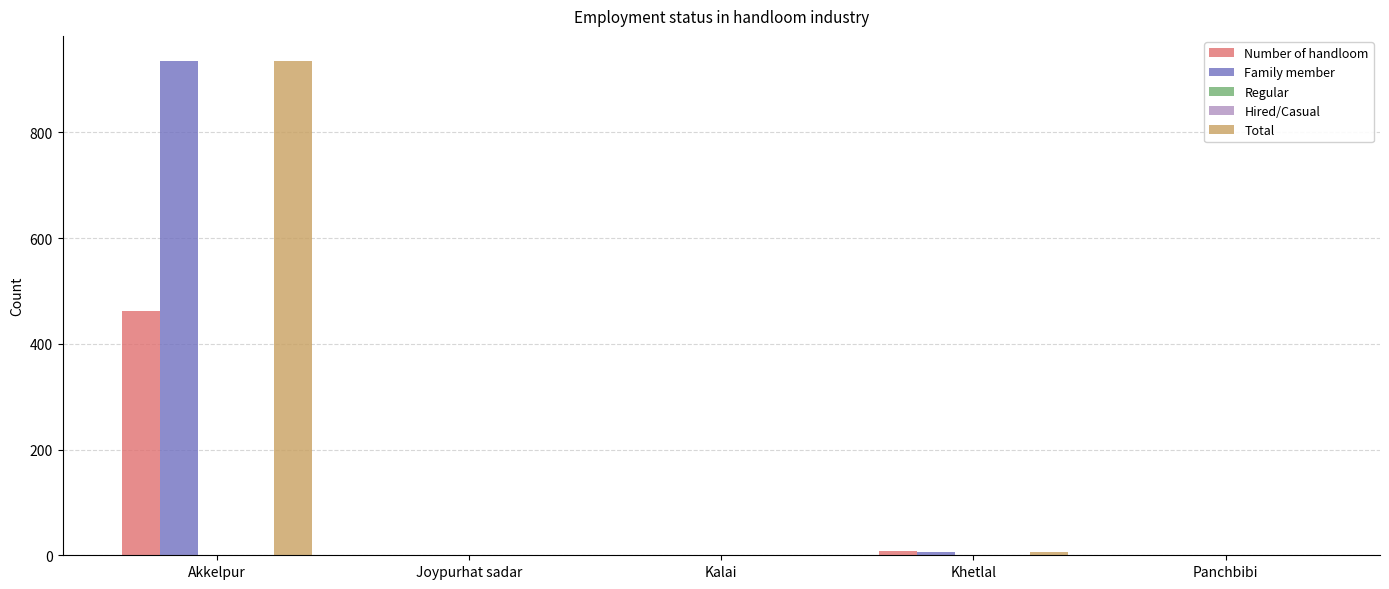

At which label is Hired/Casual closest to 0?

Akkelpur